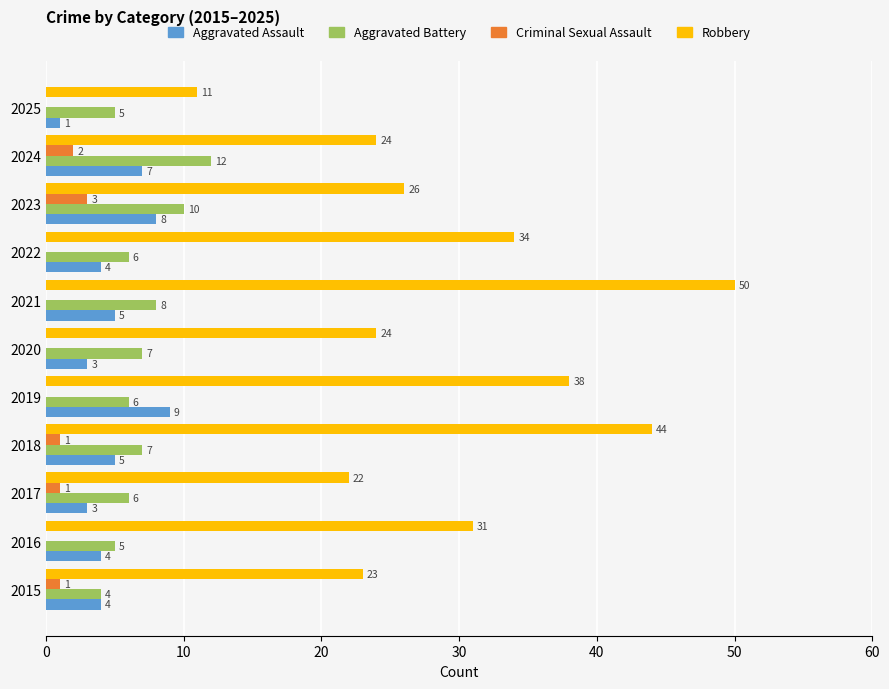

What is the sum of the Robbery values at 2025 and 2021?

61